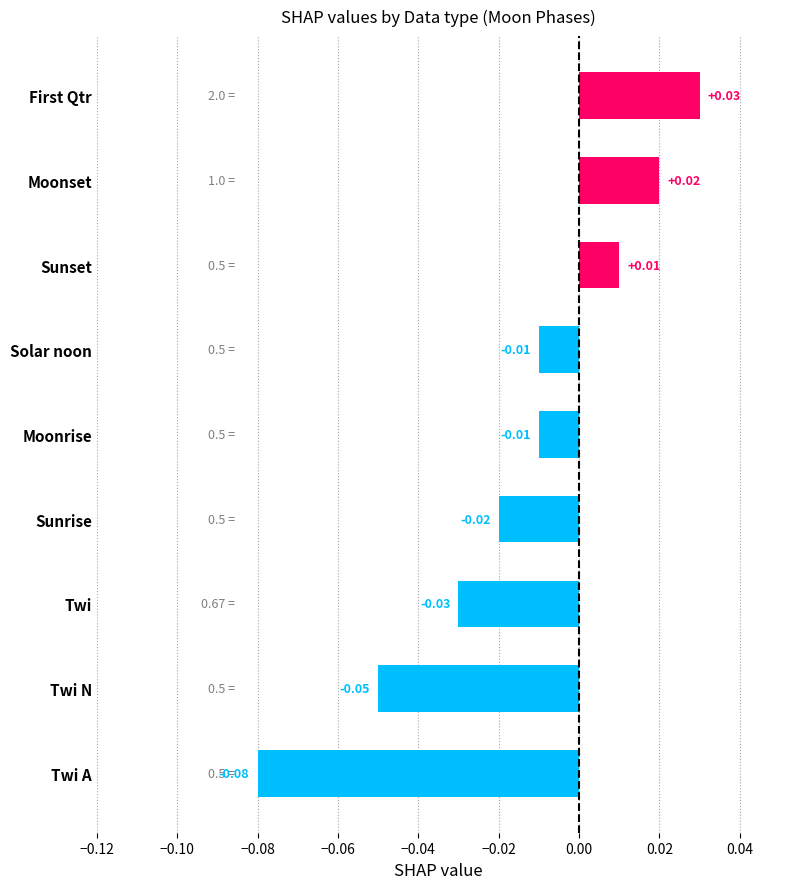

Does the chart contain any negative values?

Yes